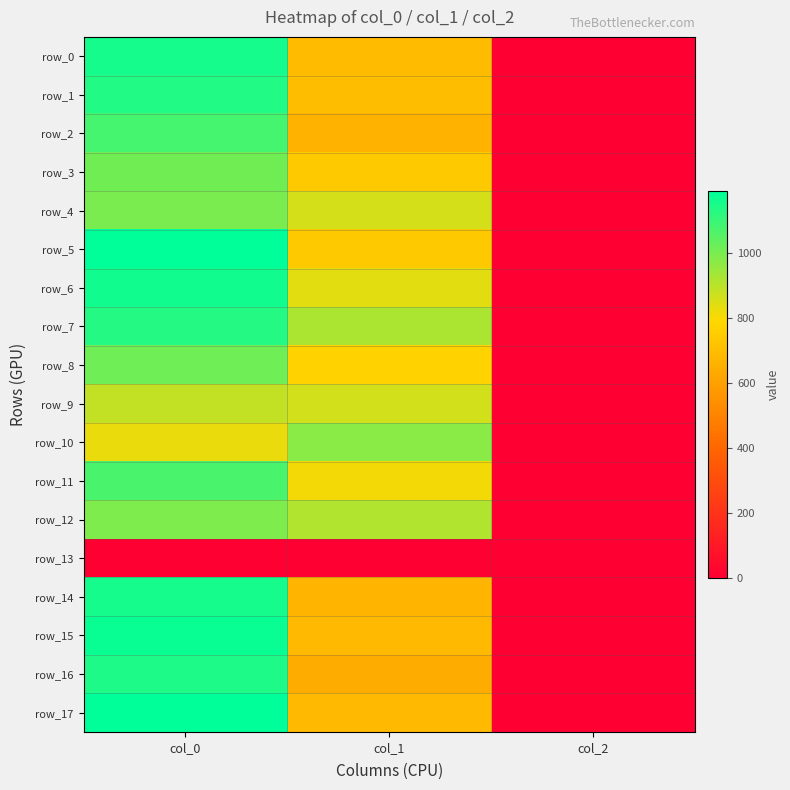

What is the sum of the row_17 values at col_0 and col_2?

1192.0